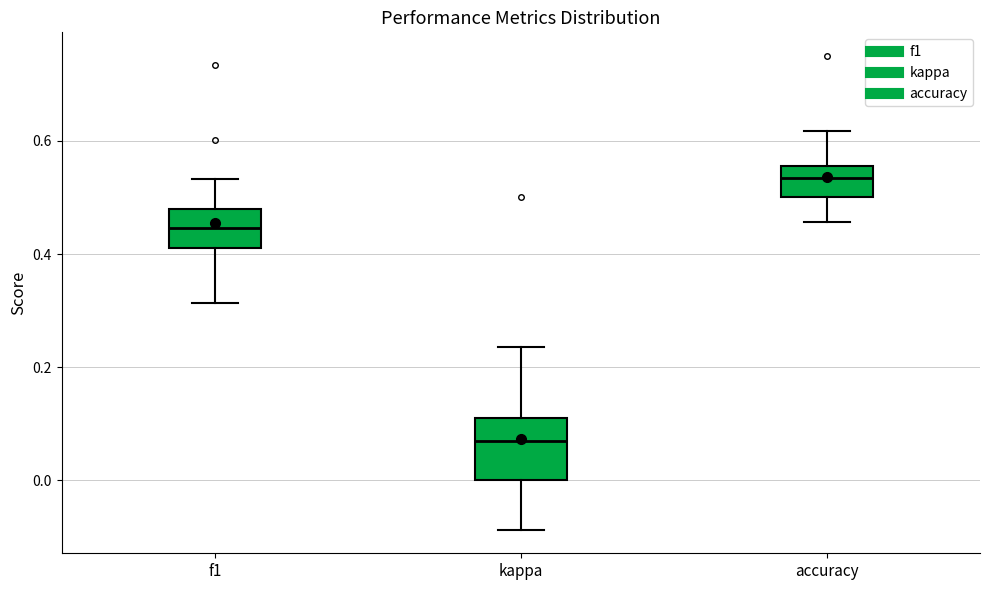

Which box's median line is the highest?

accuracy